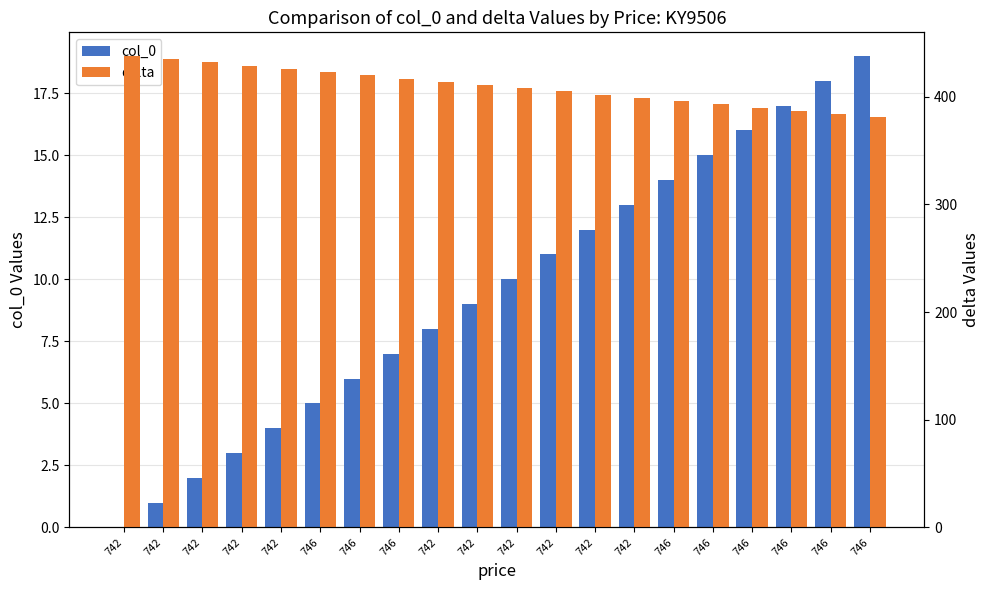

At which category is the sum across all series the highest?

742